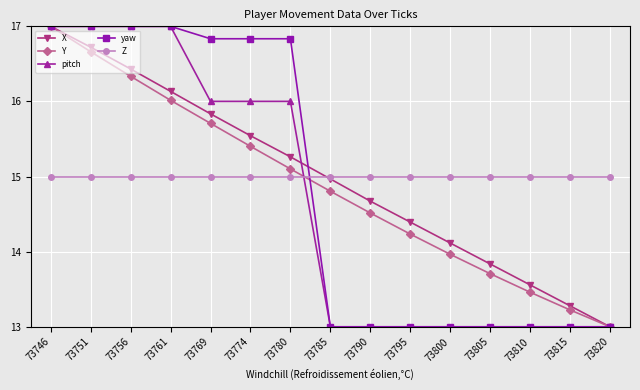

At which category is the sum across all series the highest?

73746